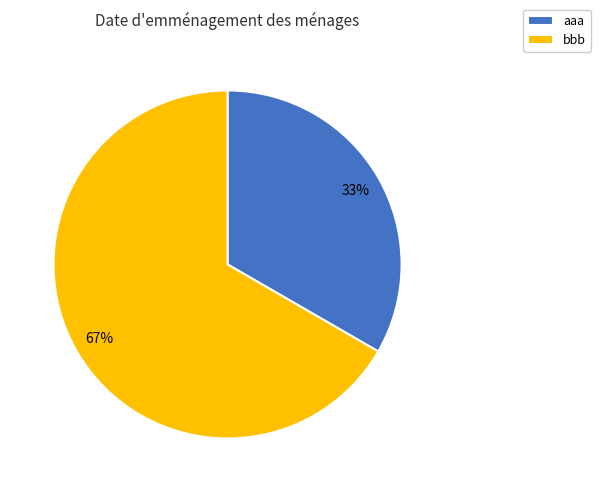

Does aaa represent more than half of the total?

No